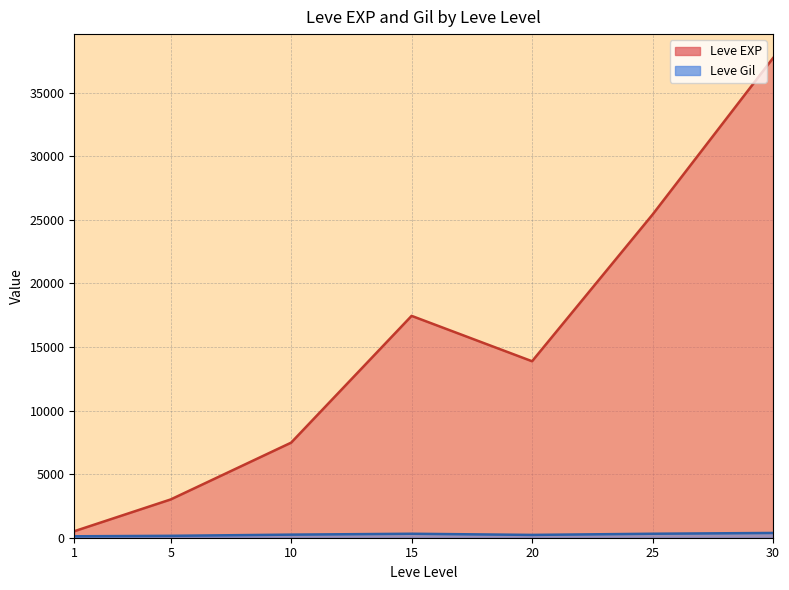

Which series changed the most between 5 and 30?

Leve EXP